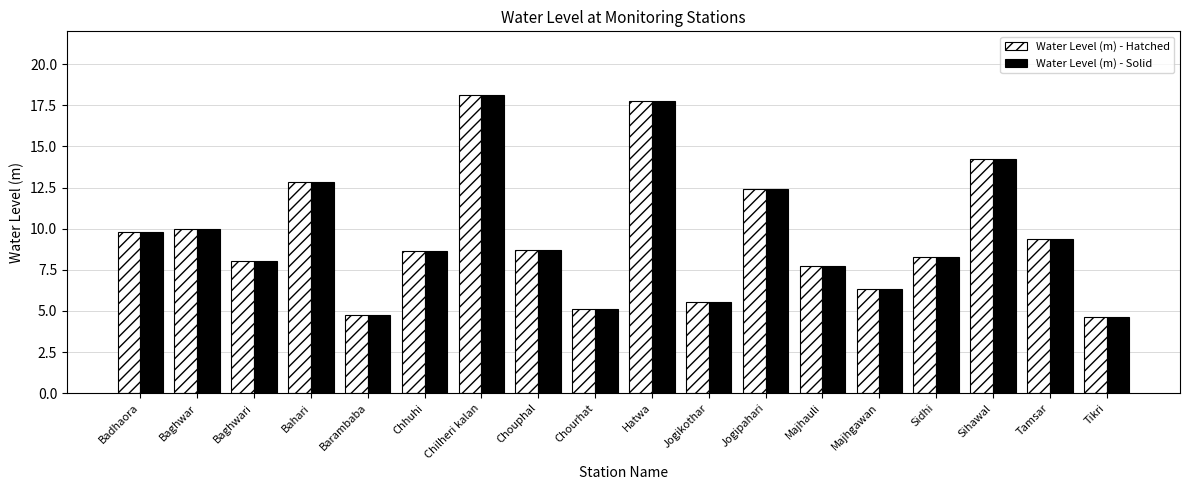

What is the difference between the Water Level (m) - Hatched values at Chouphal and Majhgawan?

2.4